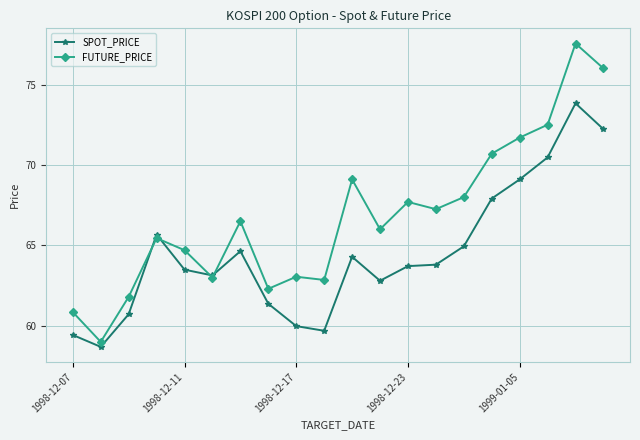

Does the chart display data point markers on the line(s)?

Yes